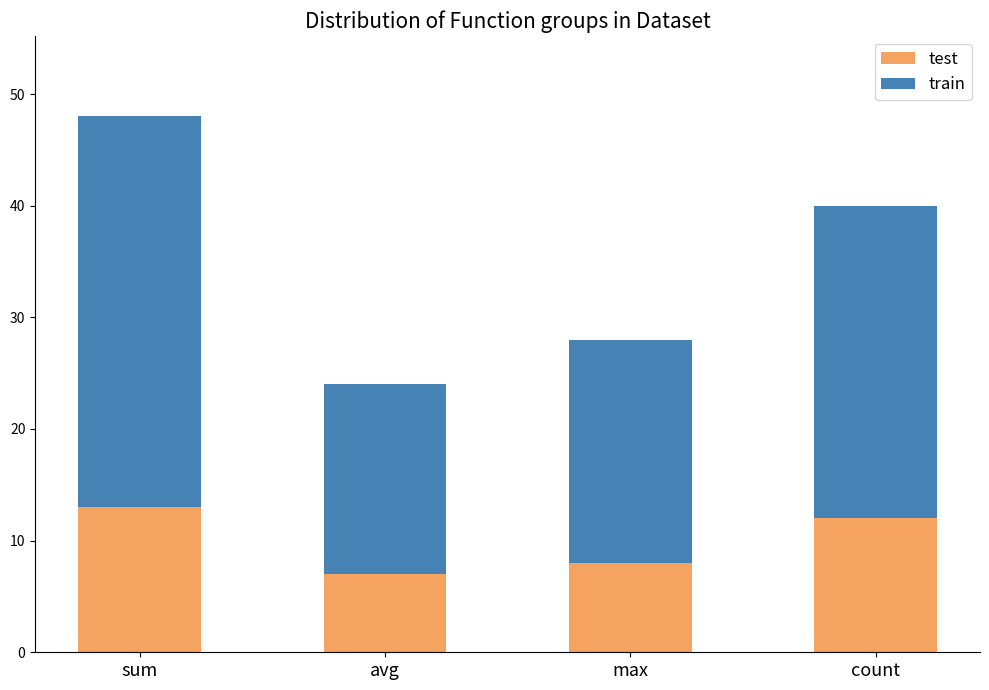

What is the lowest value of the test series?

7